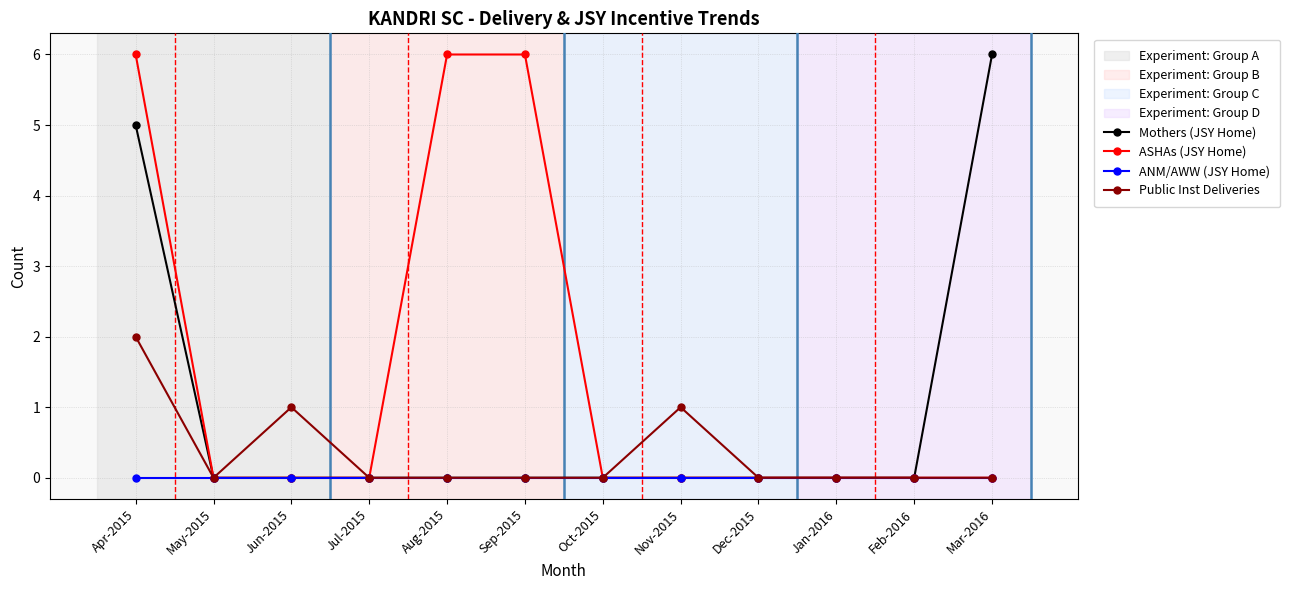

Reading left to right, list all the values displayed in this chart.

Mothers (JSY Home): Apr-2015=5	May-2015=0	Jun-2015=0	Jul-2015=0	Aug-2015=0	Sep-2015=0	Oct-2015=0	Nov-2015=0	Dec-2015=0	Jan-2016=0	Feb-2016=0	Mar-2016=6
ASHAs (JSY Home): Apr-2015=6	May-2015=0	Jun-2015=0	Jul-2015=0	Aug-2015=6	Sep-2015=6	Oct-2015=0	Nov-2015=0	Dec-2015=0	Jan-2016=0	Feb-2016=0	Mar-2016=0
ANM/AWW (JSY Home): Apr-2015=0	May-2015=0	Jun-2015=0	Jul-2015=0	Aug-2015=0	Sep-2015=0	Oct-2015=0	Nov-2015=0	Dec-2015=0	Jan-2016=0	Feb-2016=0	Mar-2016=0
Public Inst Deliveries: Apr-2015=2	May-2015=0	Jun-2015=1	Jul-2015=0	Aug-2015=0	Sep-2015=0	Oct-2015=0	Nov-2015=1	Dec-2015=0	Jan-2016=0	Feb-2016=0	Mar-2016=0